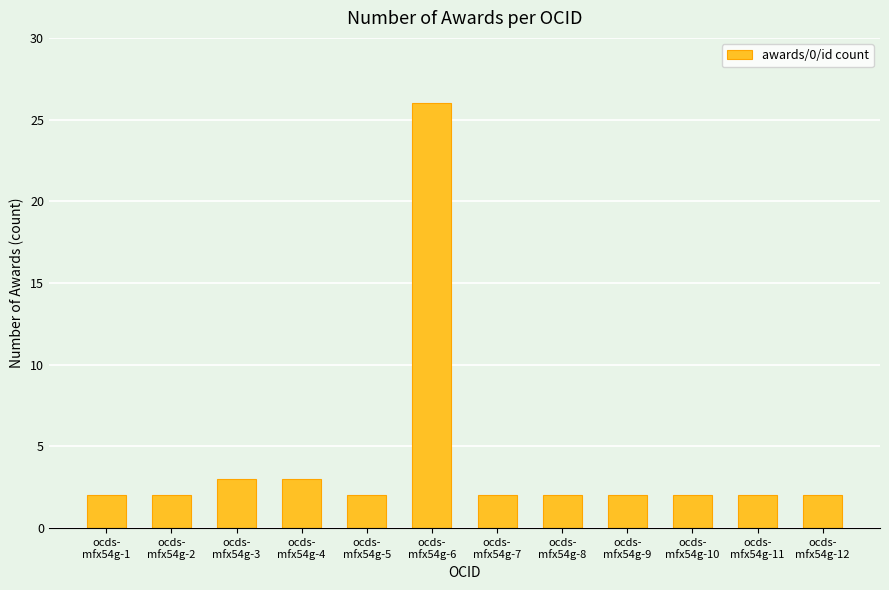

The value at ocds-
mfx54g-8 is 3. True or false?

False